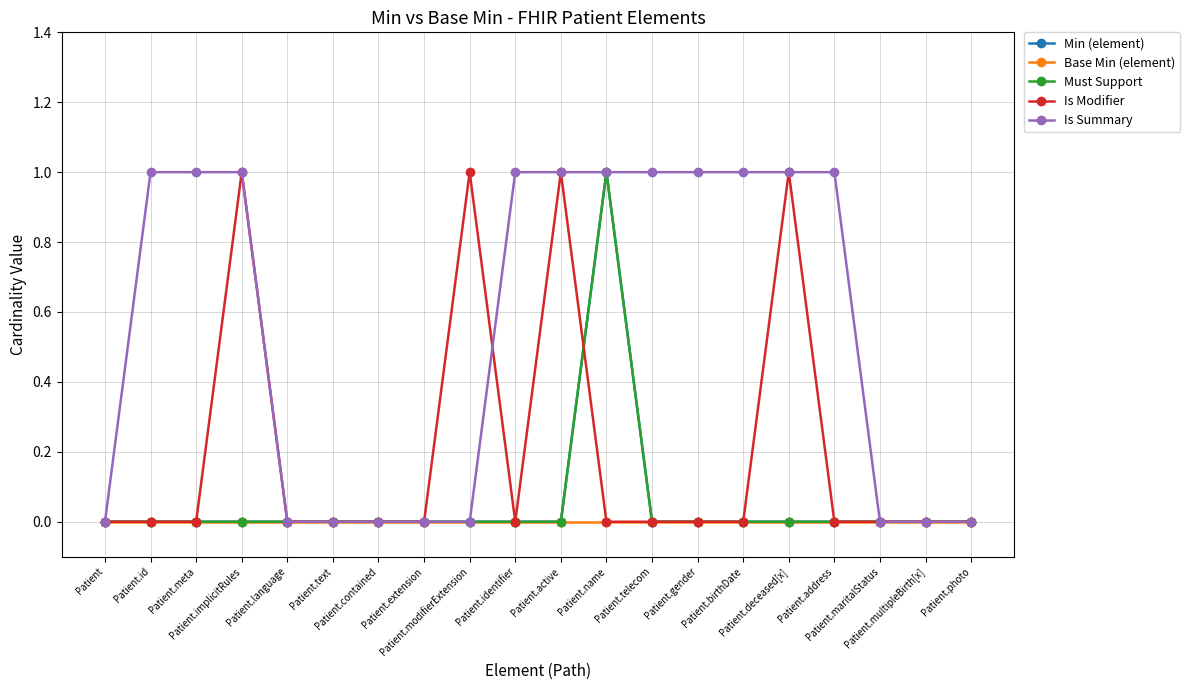

Where is Must Support nearest to the value 0?

Patient